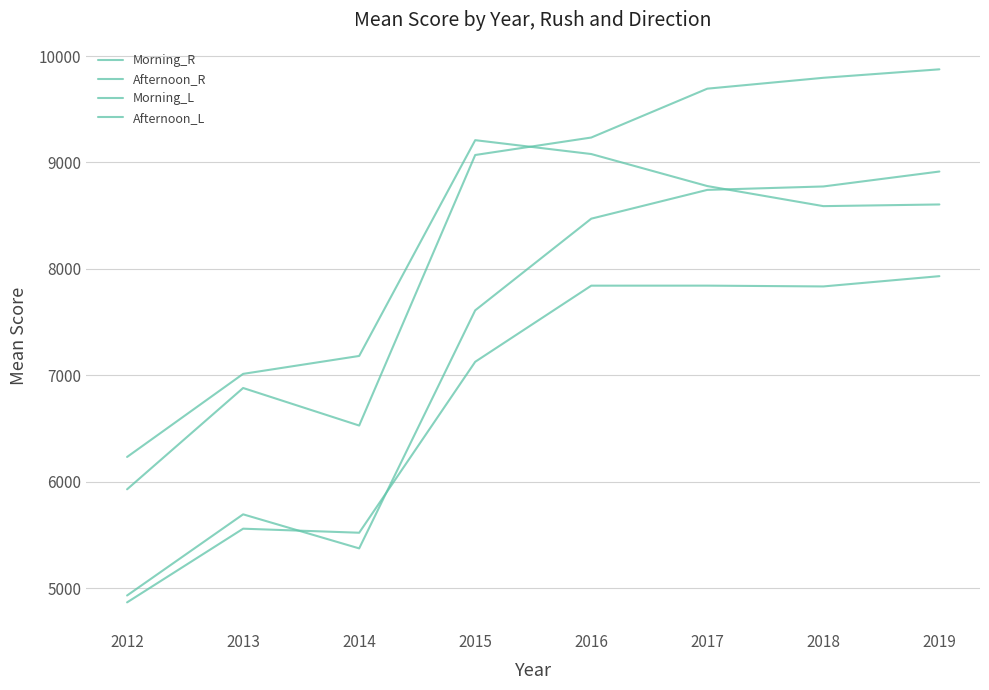

True or false: Morning_R and Morning_L cross at least once.

False